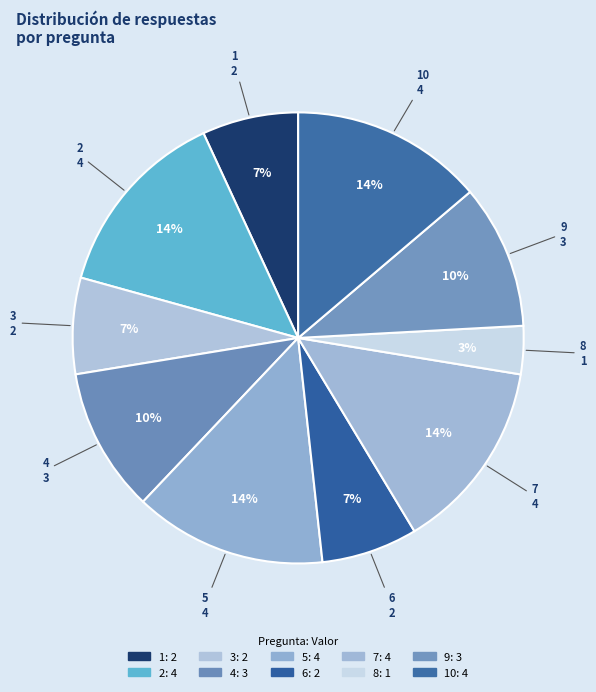

Count the number of slices in the pie.

10